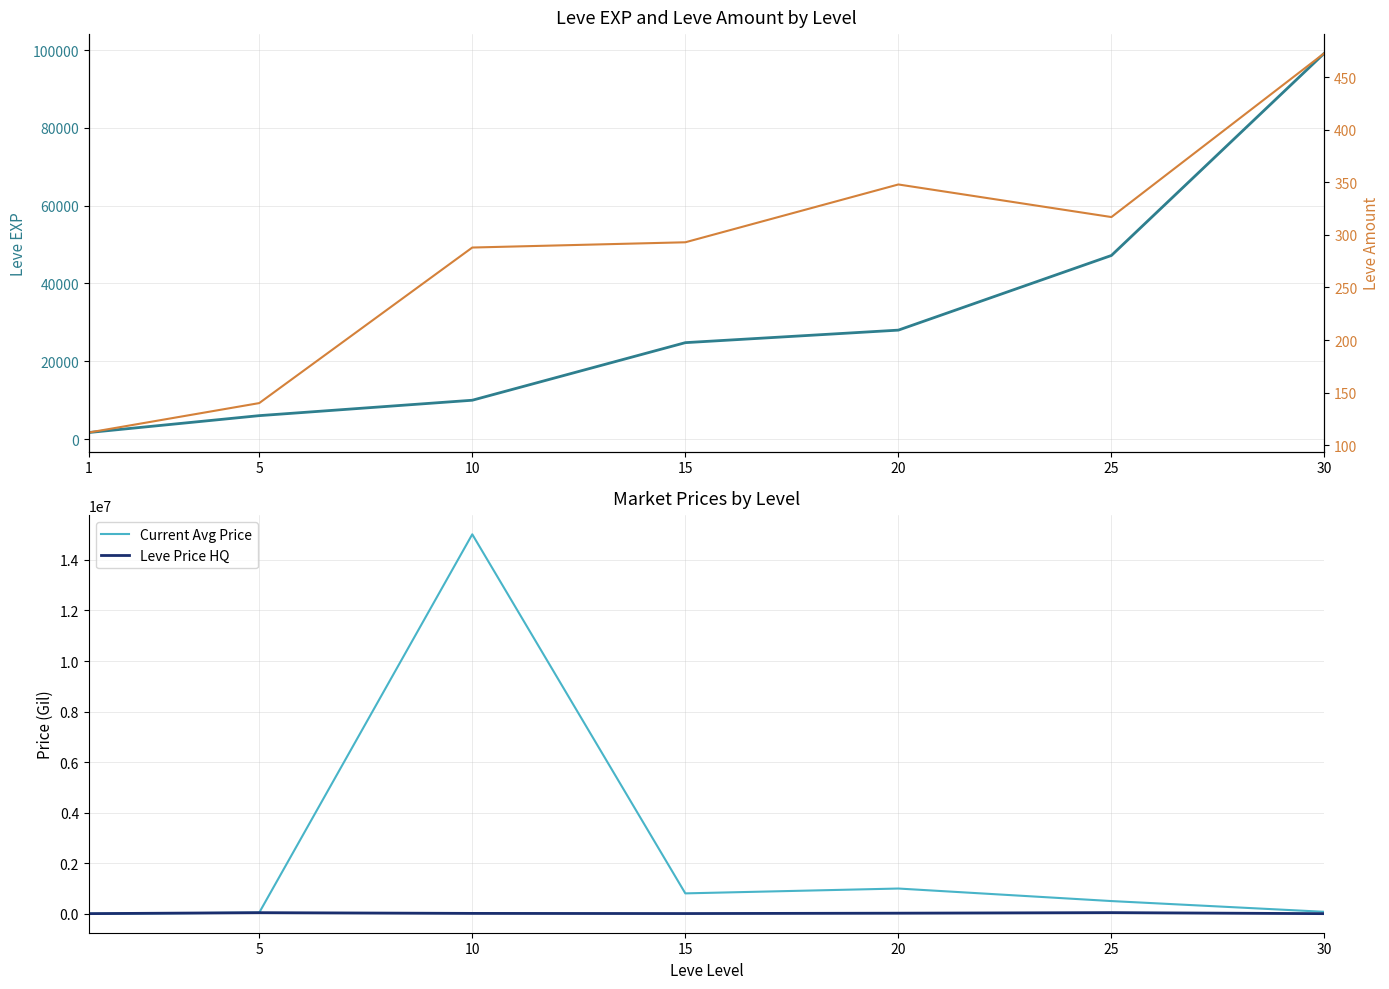

Which series has the largest range (max minus min)?

Current Avg Price